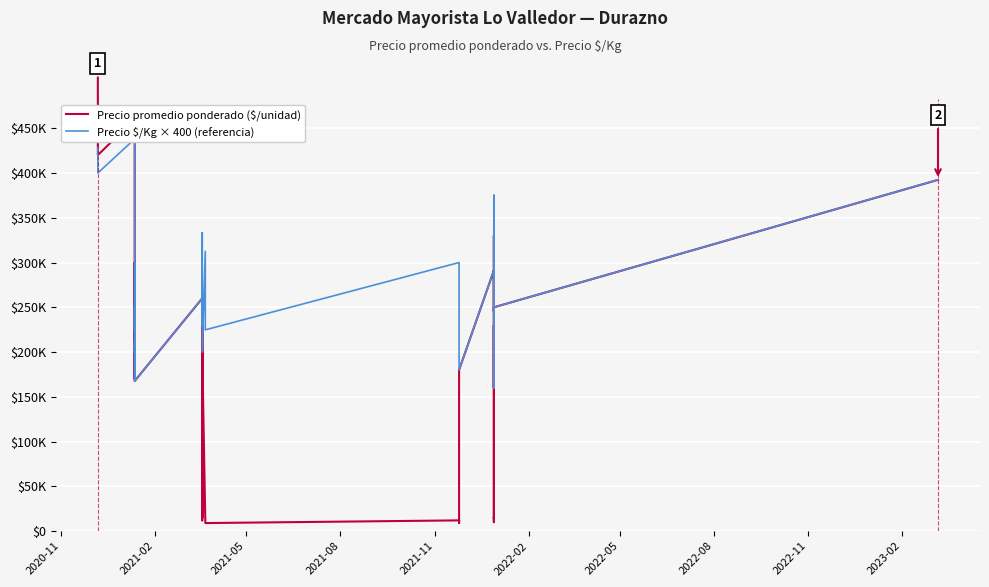

What is the value of the Precio $/Kg × 400 (referencia) point at the 2nd from the left?

400000